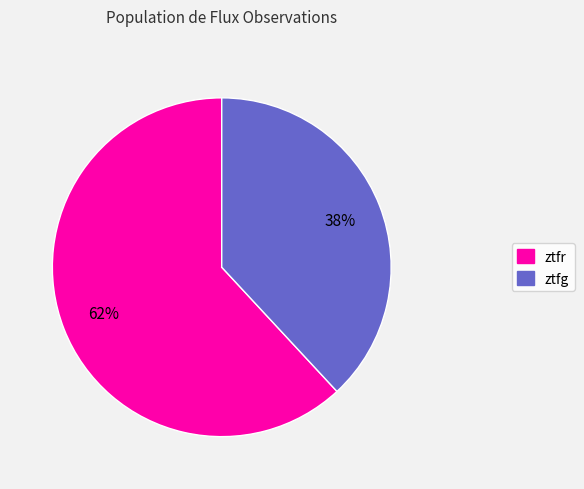

Between ztfr and ztfg, which is larger?

ztfr